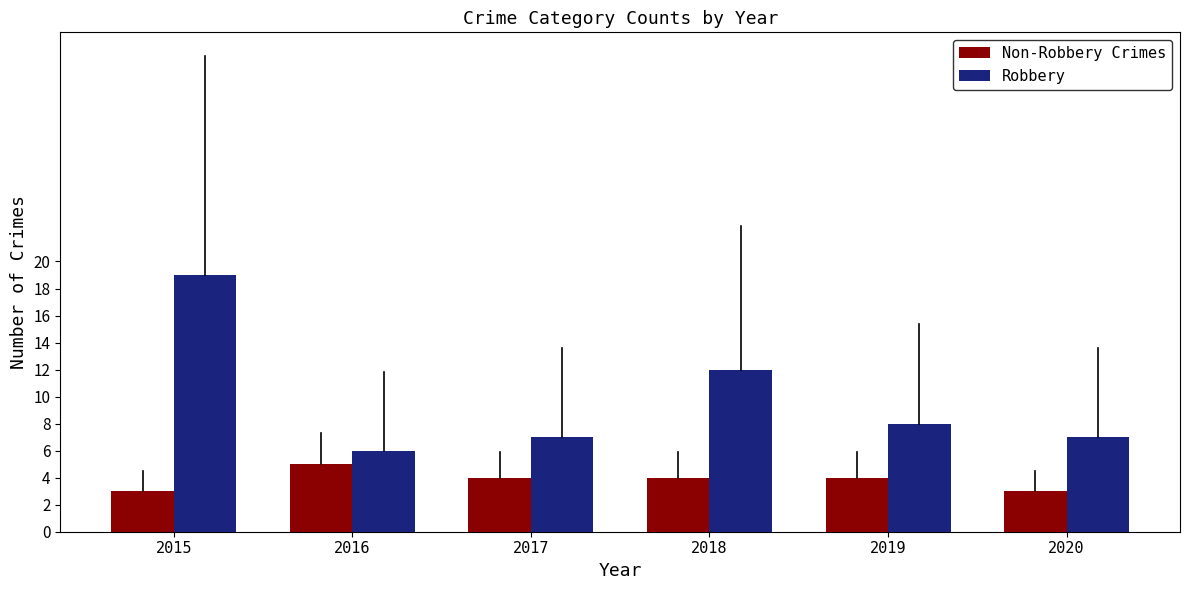

Count the number of data series in this chart.

2